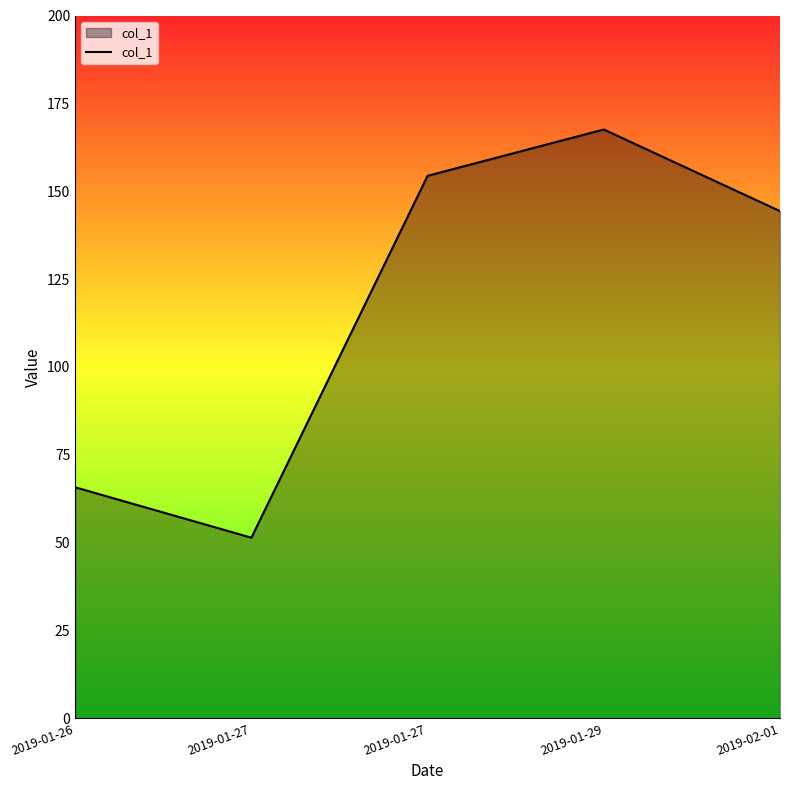

Count the number of categories in the chart.

5